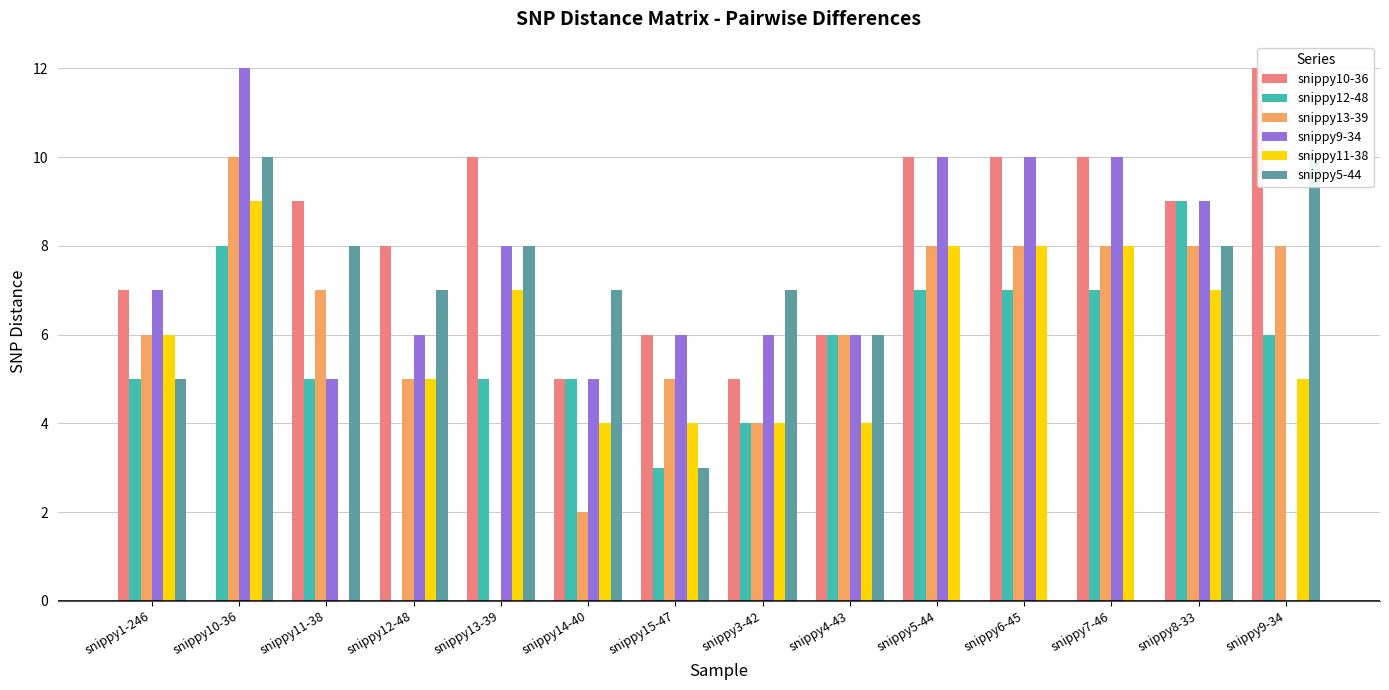

Is it true that snippy5-44 equals 0 at snippy6-45?

True